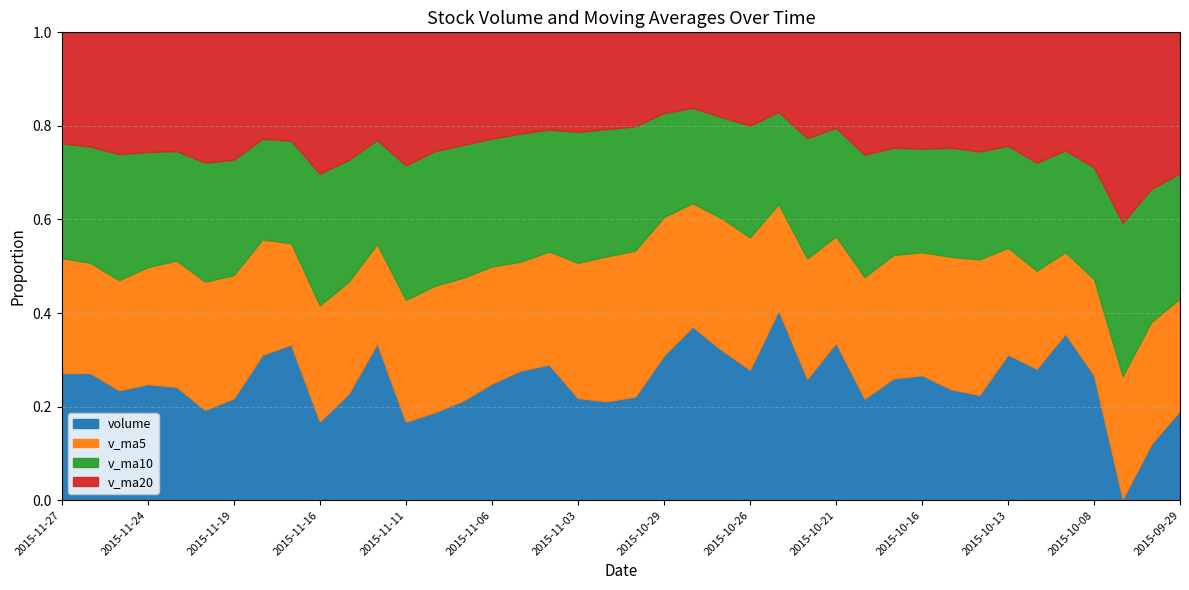

Reading left to right, extract all data points from this chart.

volume: 77964.8	74677.3	61657.3	68842.7	68615.9	49524.0	59470.3	100618.0	103459.1	38175.4	57227.3	99237.9	38436.0	48032.5	57837.0	70856.6	82075.0	86490.4	59173.0	56770.5	59813.3	97752.7	117178.9	83910.3	62321.3	106069.3	47379.9	67088.5	32865.0	43033.9	44398.0	39502.8	36629.3	54346.2	43314.4	61257.3	39762.3	344.0	16753.0	31278.2
v_ma5: 70351.6	64663.4	61622.1	69414.2	76337.5	70249.4	71790.0	79743.6	67307.2	56221.8	60154.2	62880.0	59447.4	69058.3	71286.4	71073.1	68864.4	72000.0	78137.7	83085.1	84195.3	93446.5	83372.0	73353.9	63144.8	59287.3	46953.1	45377.7	39285.8	43582.1	43638.1	47010.0	47061.9	39804.8	32286.2	29879.0	30514.5	28069.0	36279.9	38949.4
v_ma10: 70300.5	68226.7	70682.8	68360.7	66279.7	65201.8	67335.0	69595.5	68182.7	63754.1	65613.6	65872.2	65723.7	73598.0	77185.8	77634.2	81155.5	77686.0	75745.8	73115.0	71741.3	70199.8	64374.8	56319.8	53363.4	51462.7	46981.5	46219.8	39545.3	37934.1	36758.6	38762.3	37565.5	38042.4	35617.8	37435.0	35522.6	35078.3	39627.4	43557.4
v_ma20: 67957.1	67049.5	68203.2	70979.3	71732.7	71418.0	74245.2	73640.7	71964.2	68434.6	68677.5	68036.0	65049.2	64958.9	65274.6	64548.5	64068.5	61952.9	57645.6	55524.6	54249.9	54481.0	50970.1	47181.1	44490.6	44448.9	41252.1	40649.1	39586.3	40745.8	41296.4	41029.4	41367.6	42344.9	42888.7	43380.5	42880.6	43559.4	46546.8	49059.9